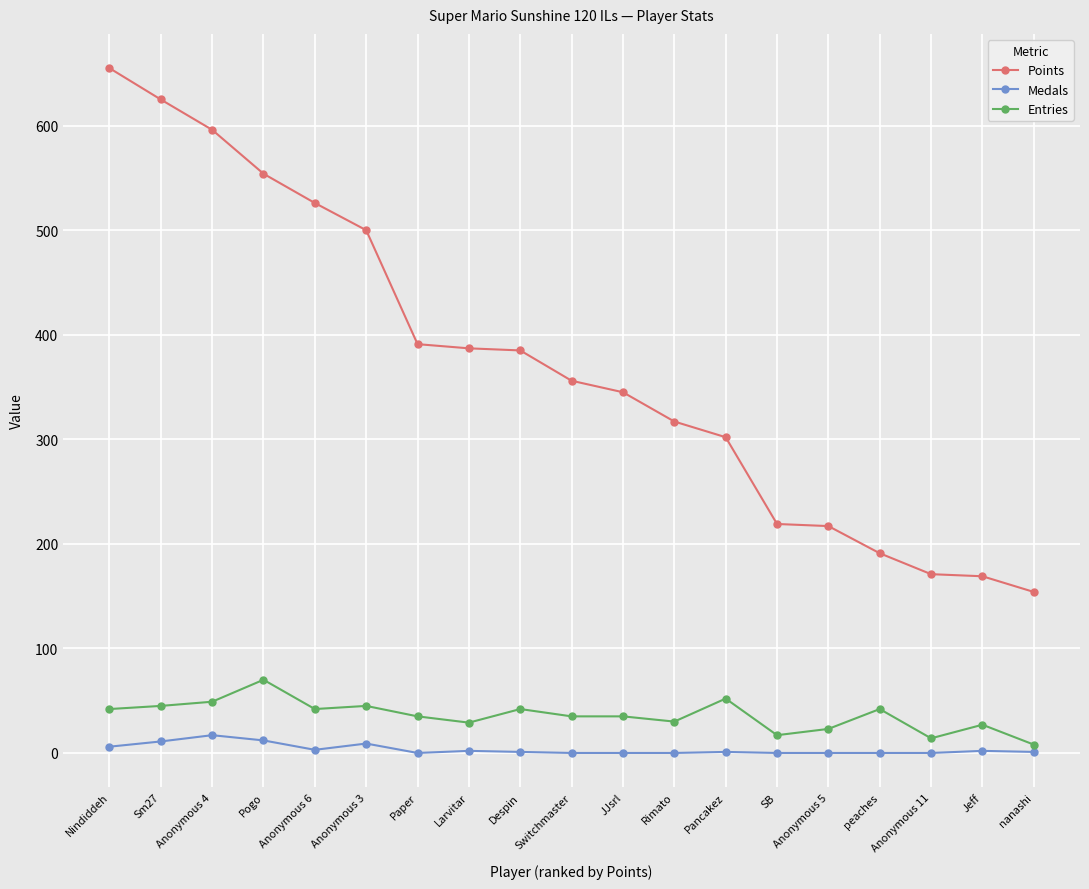

What is the minimum value for Entries?

8